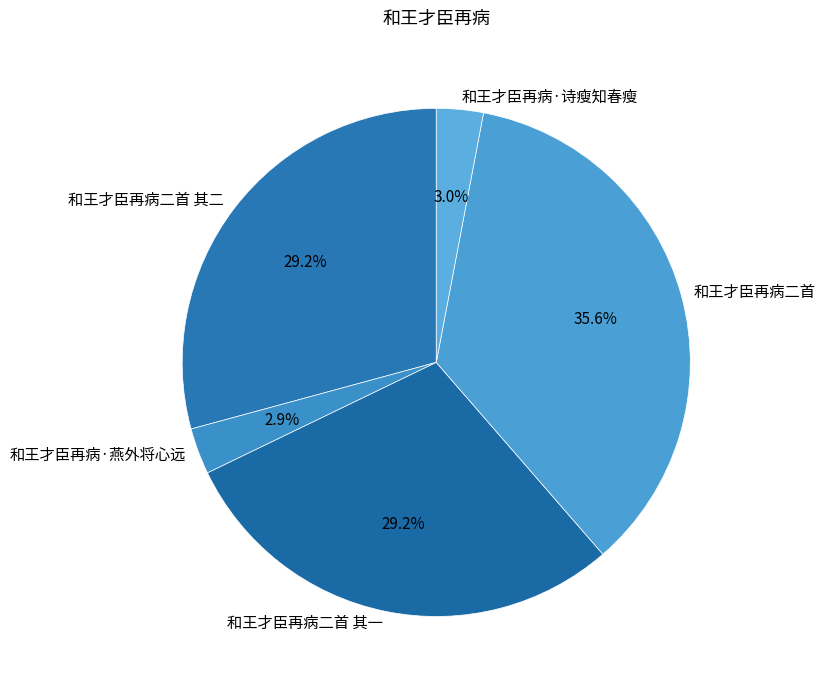

Do 和王才臣再病二首 其一 and 和王才臣再病二首 其二 together represent more than half of the pie?

Yes